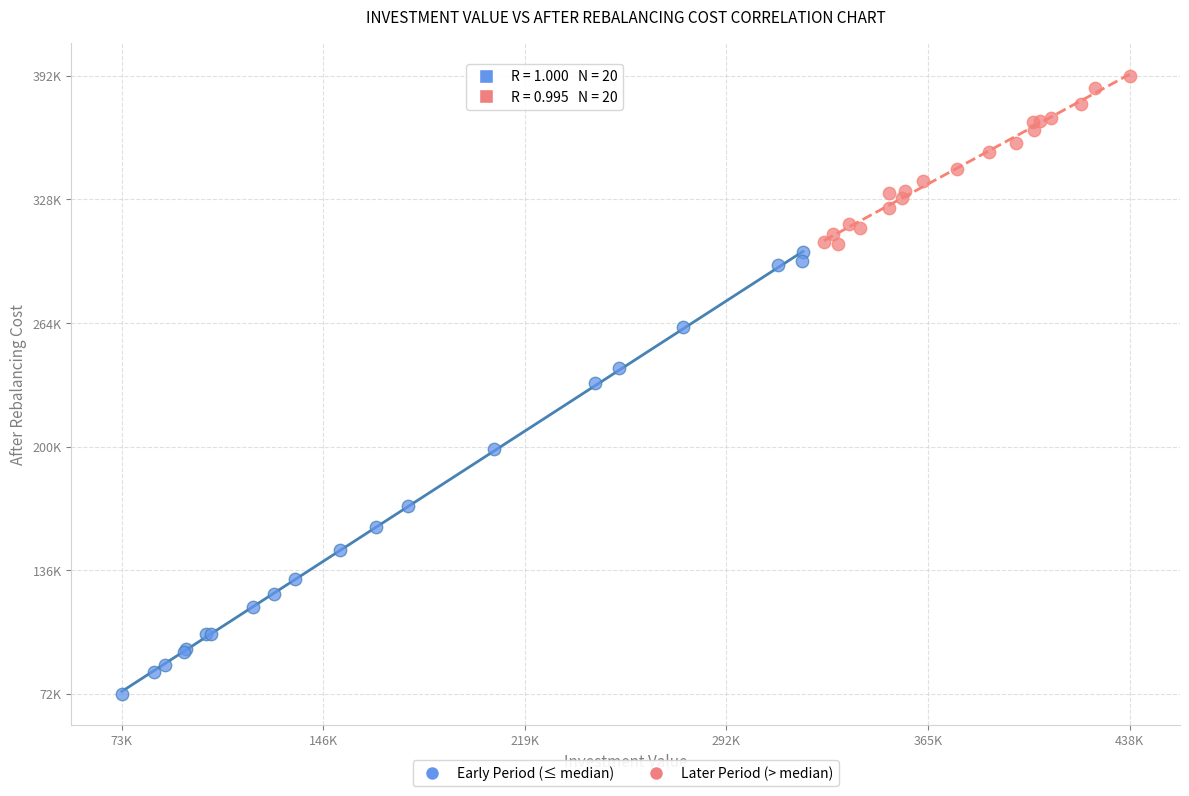

Which series reaches the maximum Y coordinate?

Later Period (> median)